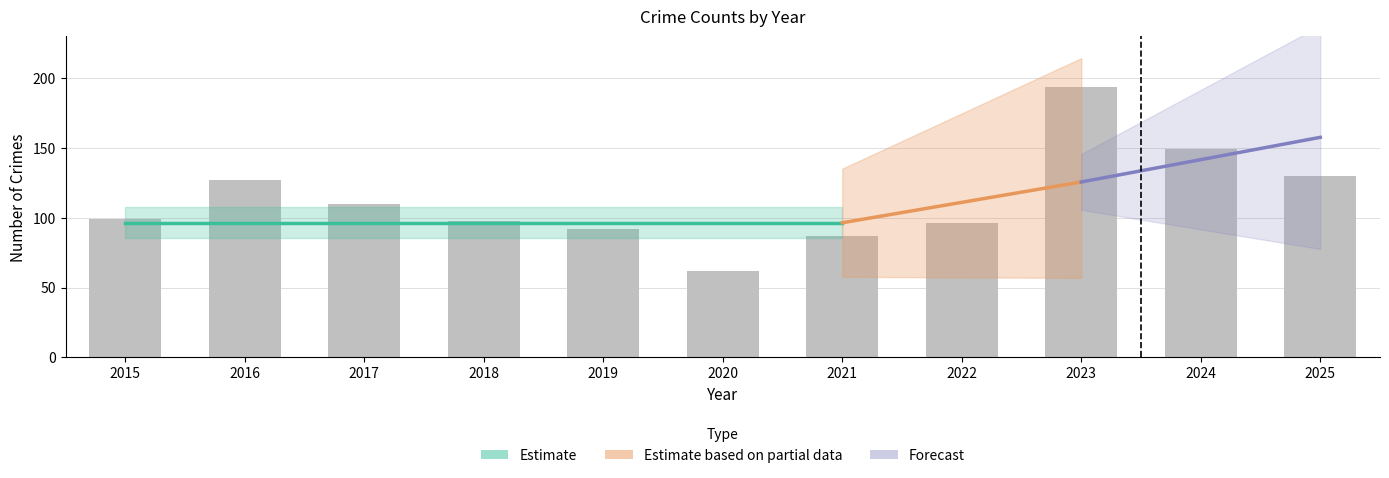

How many groups of bars are there?

11